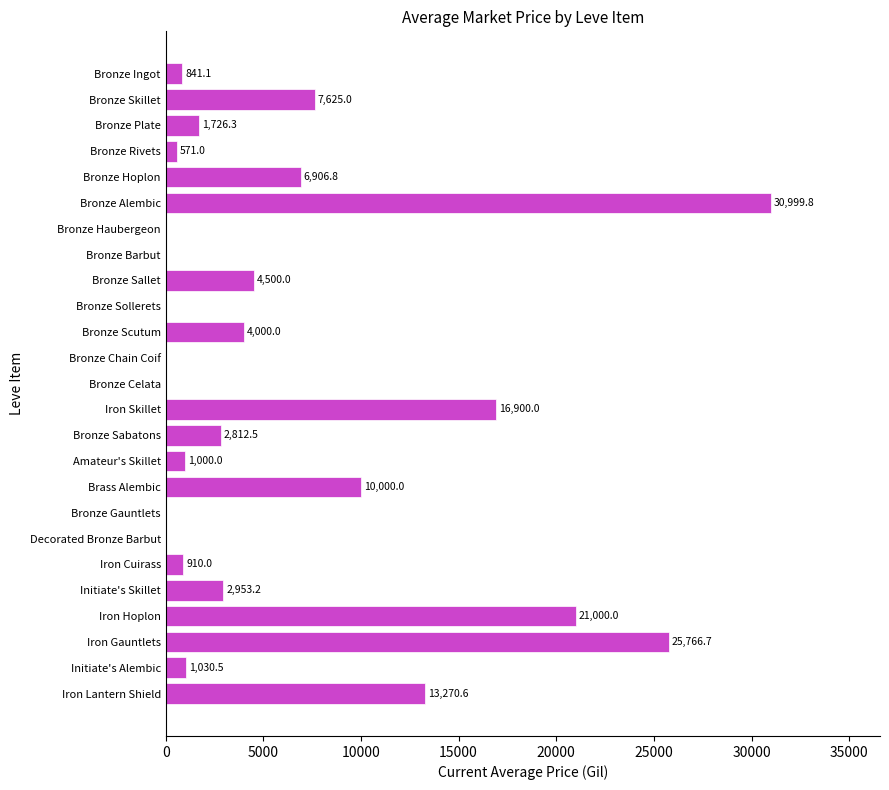

True or false: the data shows 4500.0 at Bronze Sallet.

True